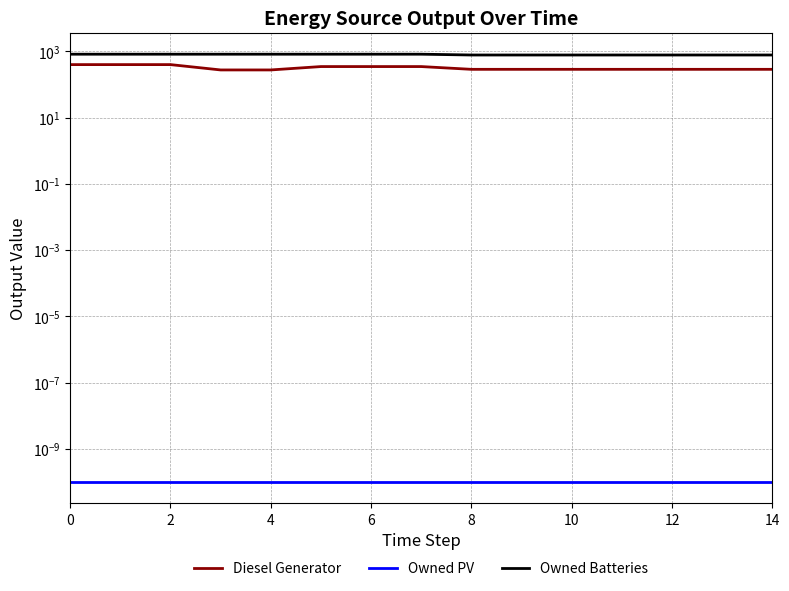

True or false: Diesel Generator and Owned PV intersect in this chart.

False